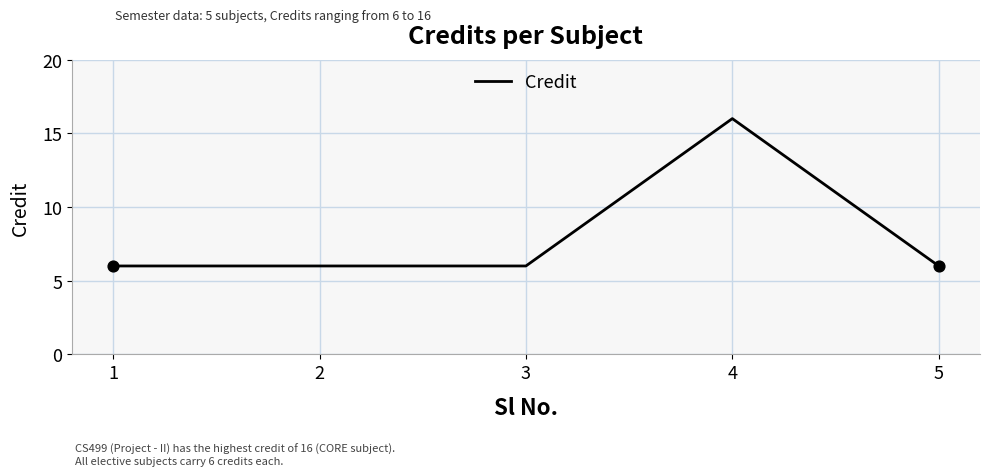

What is the ratio of the value at 5 to the value at 4?

0.4